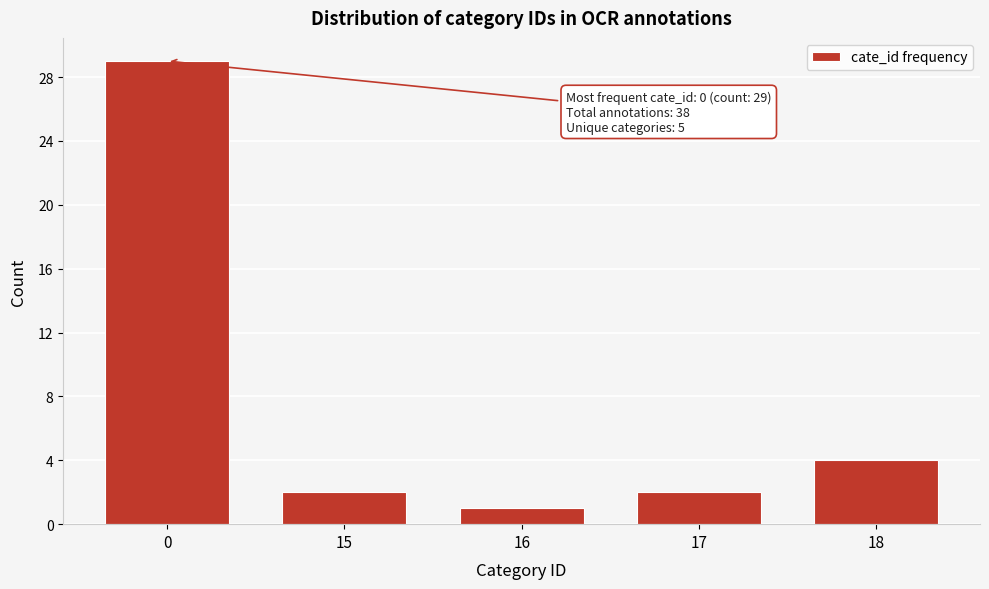

Reading left to right, what are all the values shown in this chart?

29	2	1	2	4